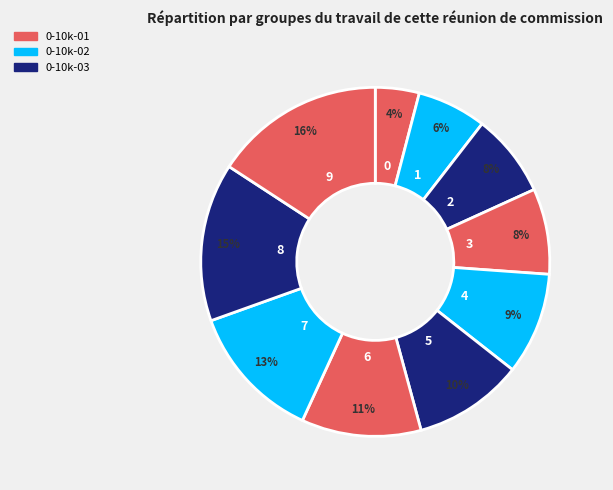

How many segments does this pie chart have?

10